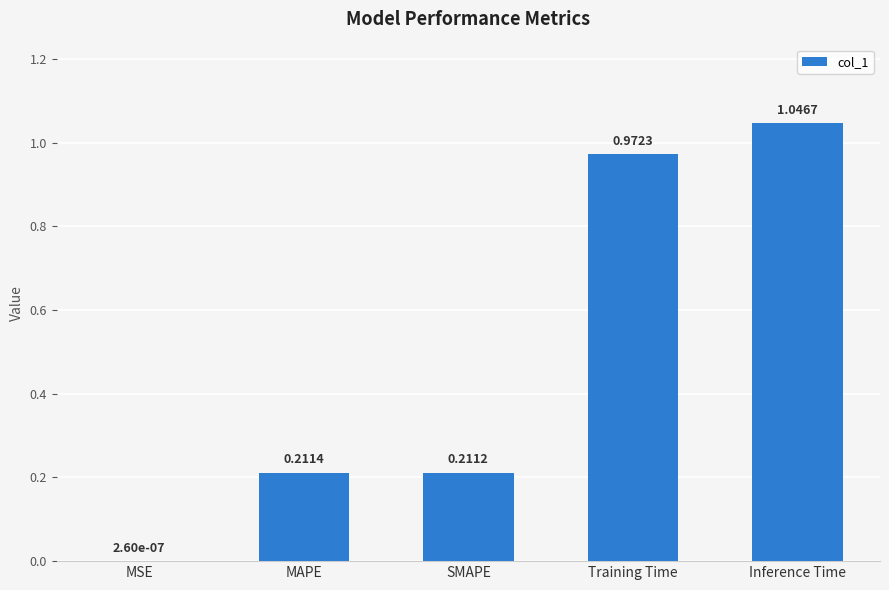

Which category has the highest value across all series?

Inference Time